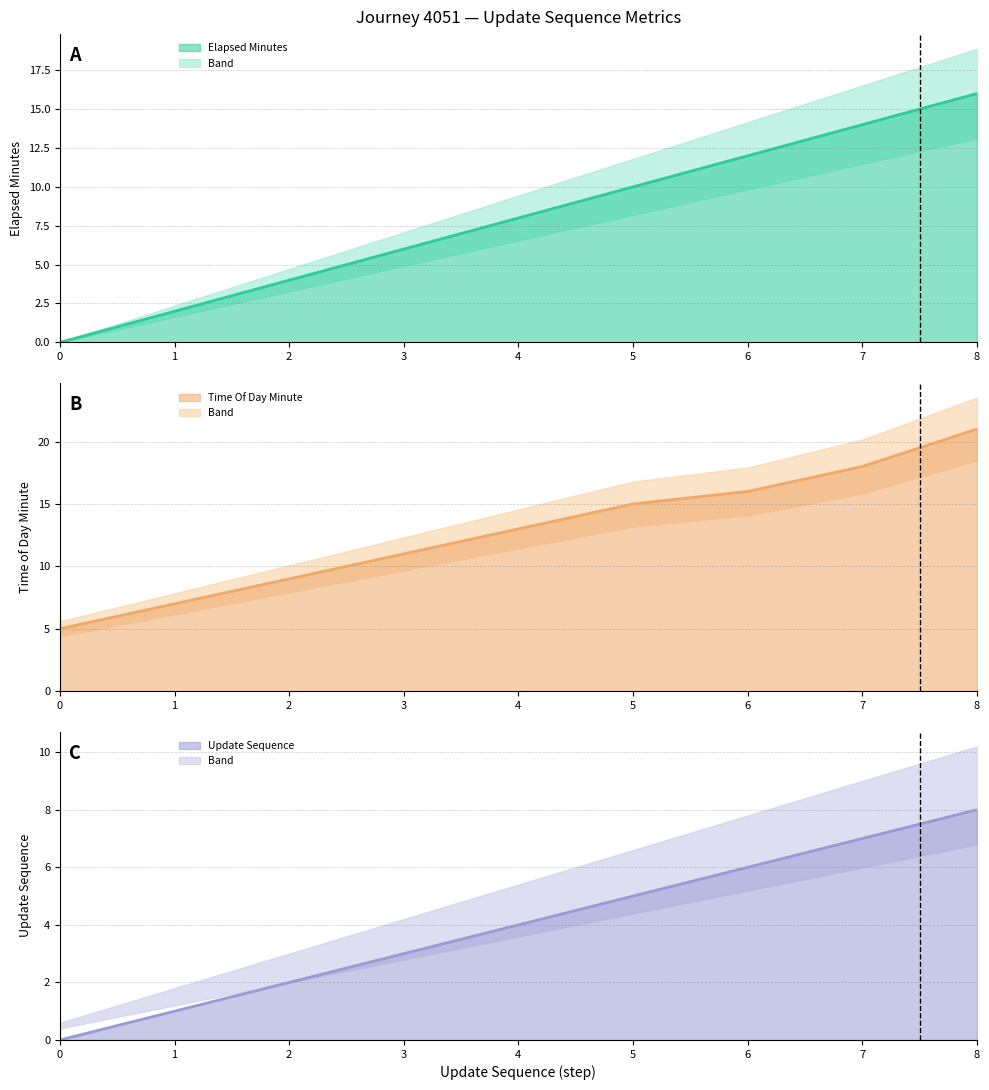

Reading right to left, list all the values displayed in this chart.

elapsed_minutes (line): 8=16	7=14	6=12	5=10	4=8	3=6	2=4	1=2	0=0
time_of_day_minute (line): 8=21	7=18	6=16	5=15	4=13	3=11	2=9	1=7	0=5
update_sequence (line): 8=8	7=7	6=6	5=5	4=4	3=3	2=2	1=1	0=0